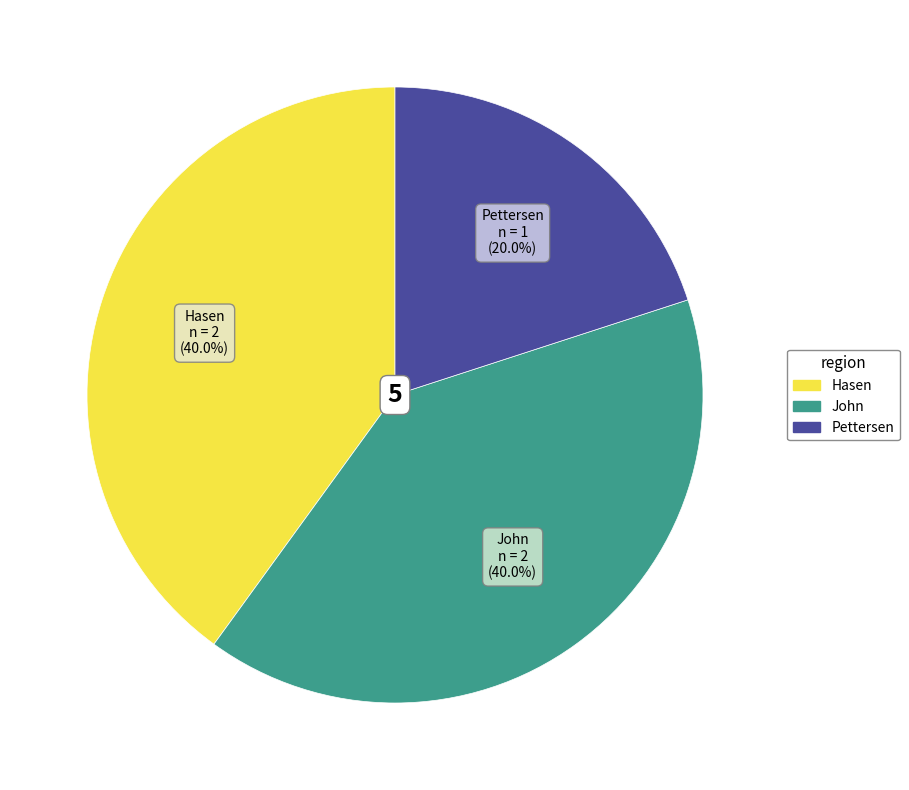

How much of the chart is everything except Pettersen?

80.0%